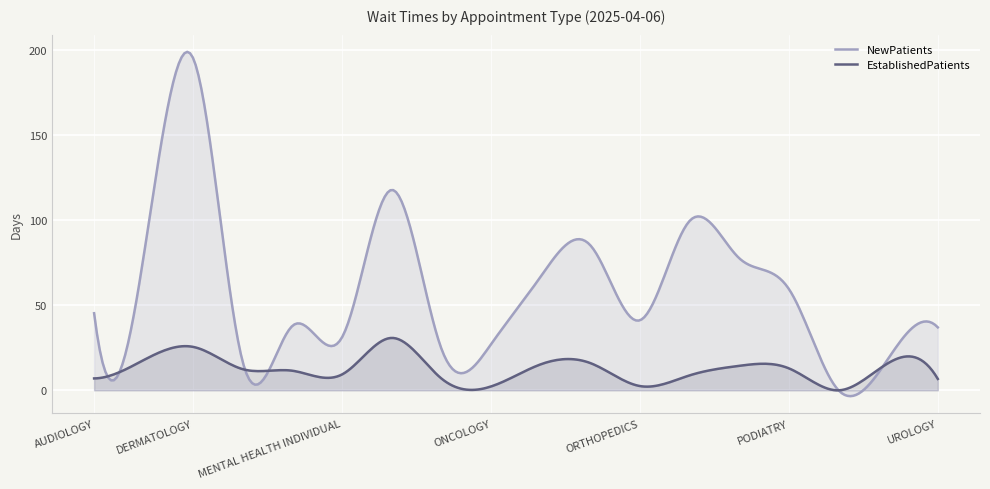

What is the difference between the highest and lowest values at CARDIOLOGY?

61.3